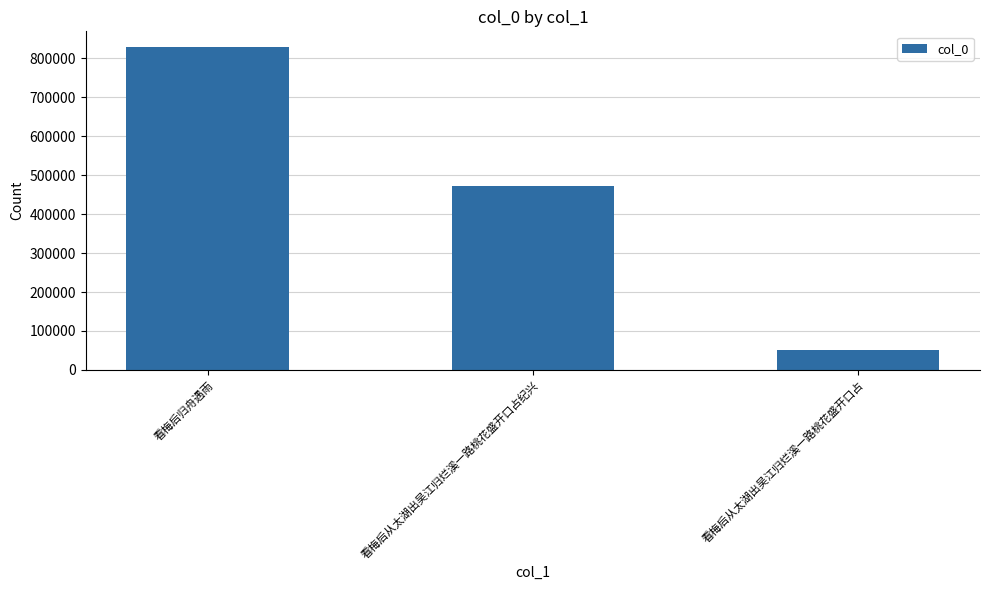

List the labels in order of value, largest first.

看梅后归舟遇雨, 看梅后从太湖出吴江归烂溪一路桃花盛开口占纪兴, 看梅后从太湖出吴江归烂溪一路桃花盛开口占